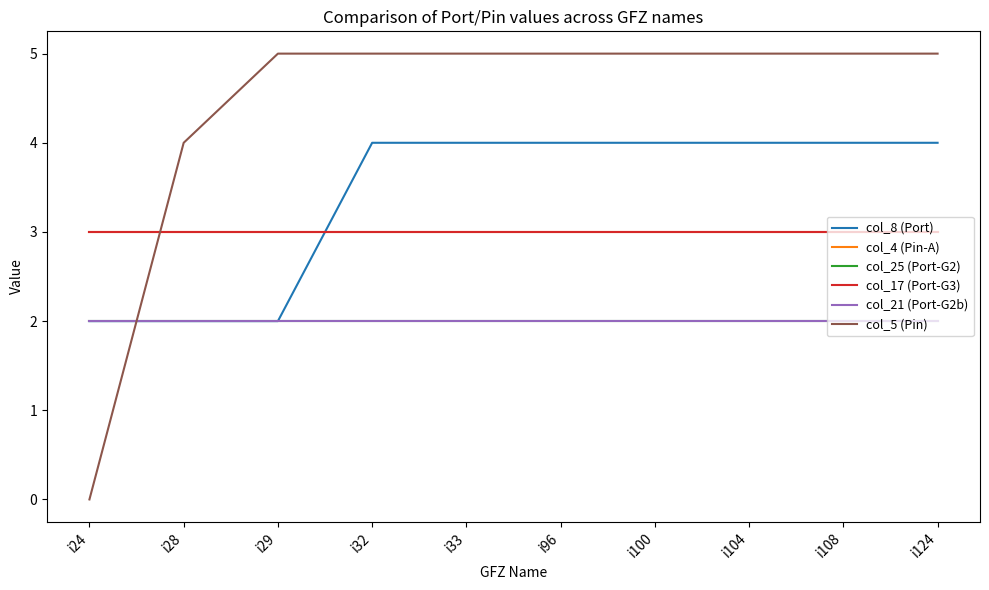

Which category has the lowest value in the col_4 (Pin-A) series?

i24